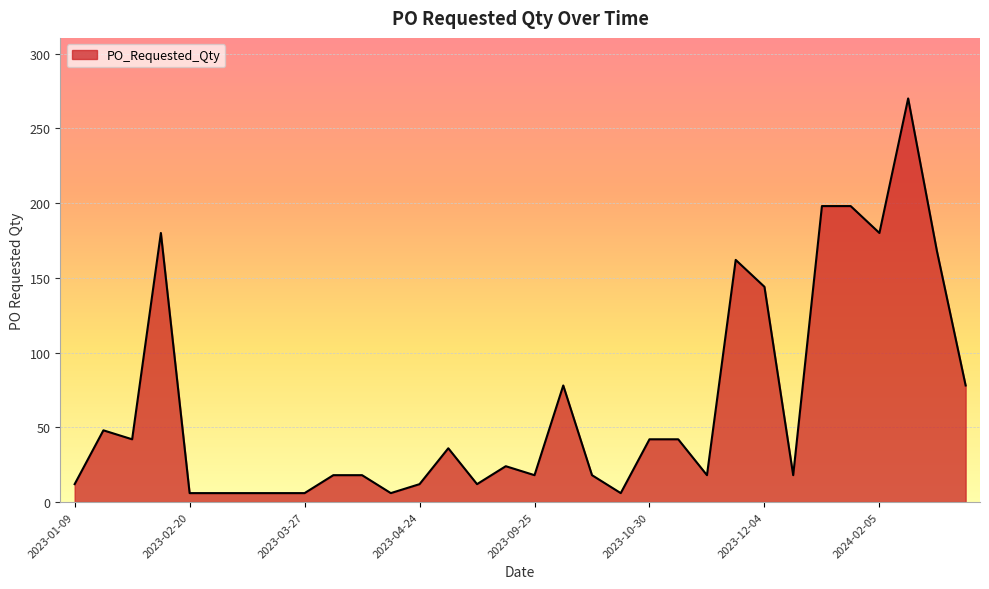

What is the maximum value shown in the chart?

270